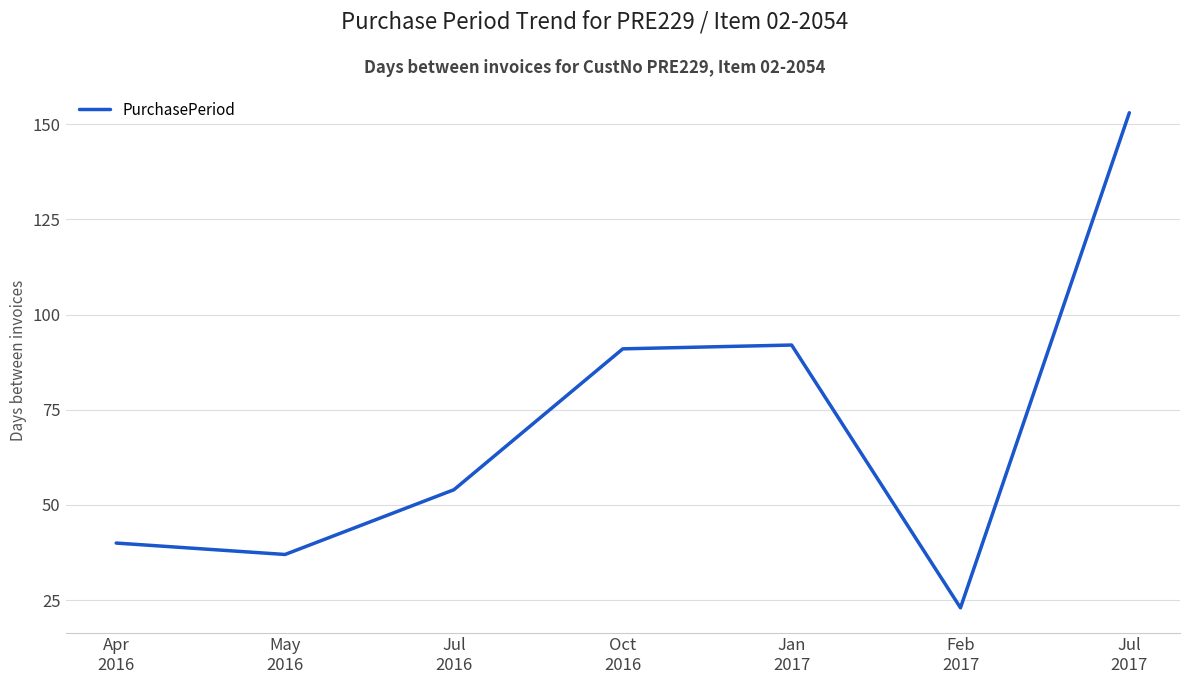

What is the sum of all values?

490